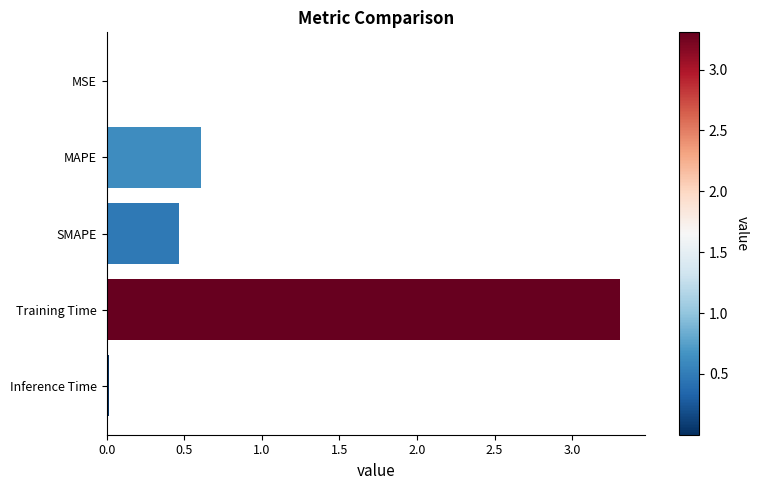

What is the sum of all values?

4.4